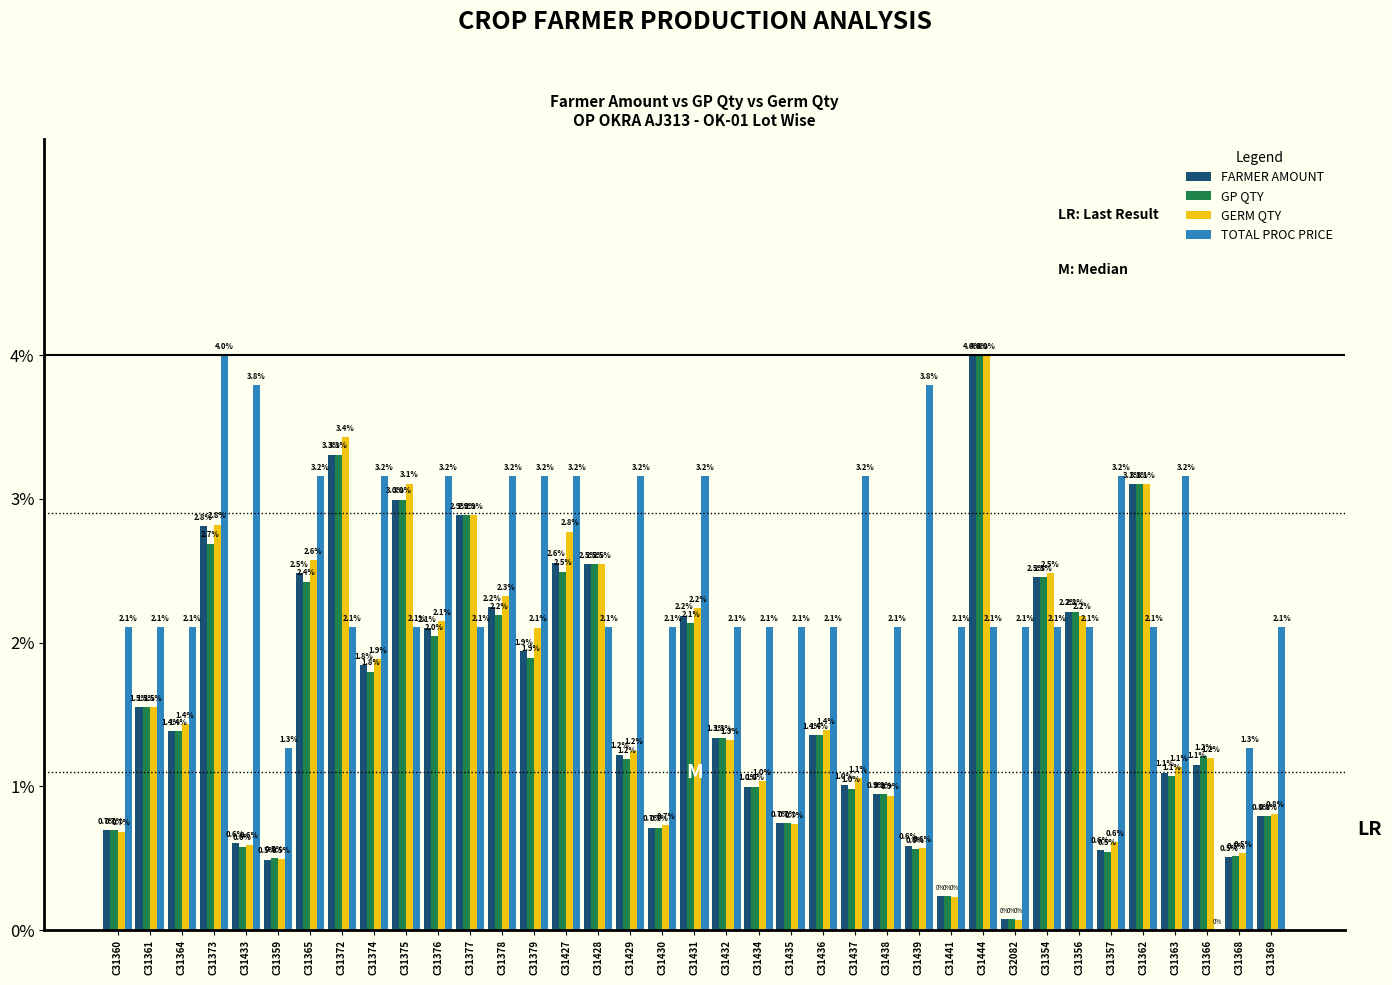

Does the chart contain stacked bars?

No